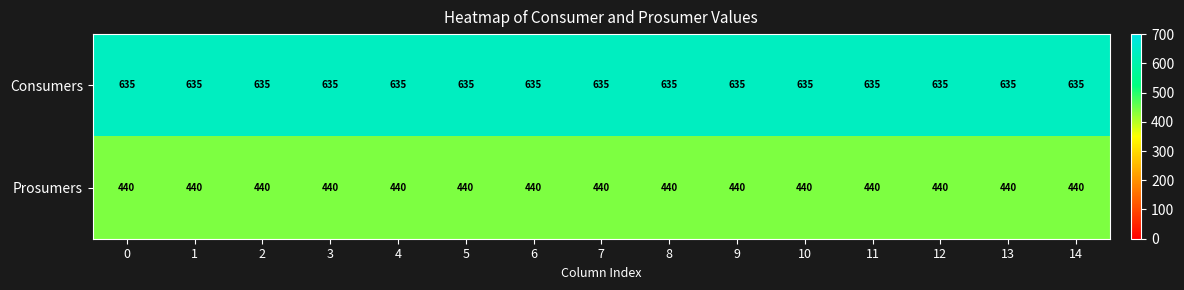

List the series in order of their overall mean, highest first.

Consumers, Prosumers